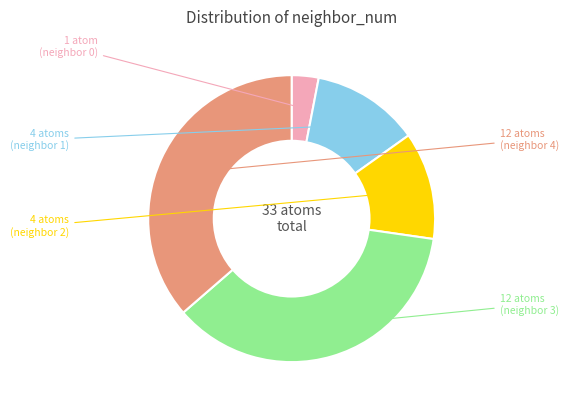

Is there a majority slice in this chart?

No